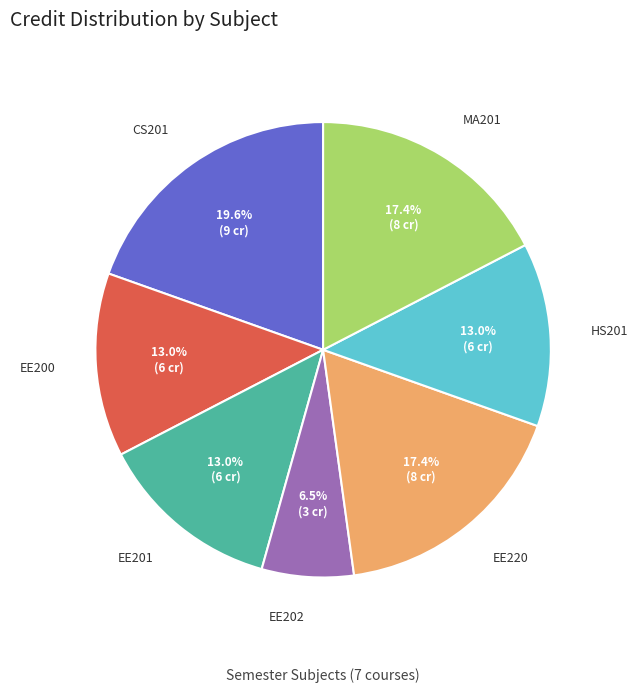

Is EE200 the majority of the pie?

No